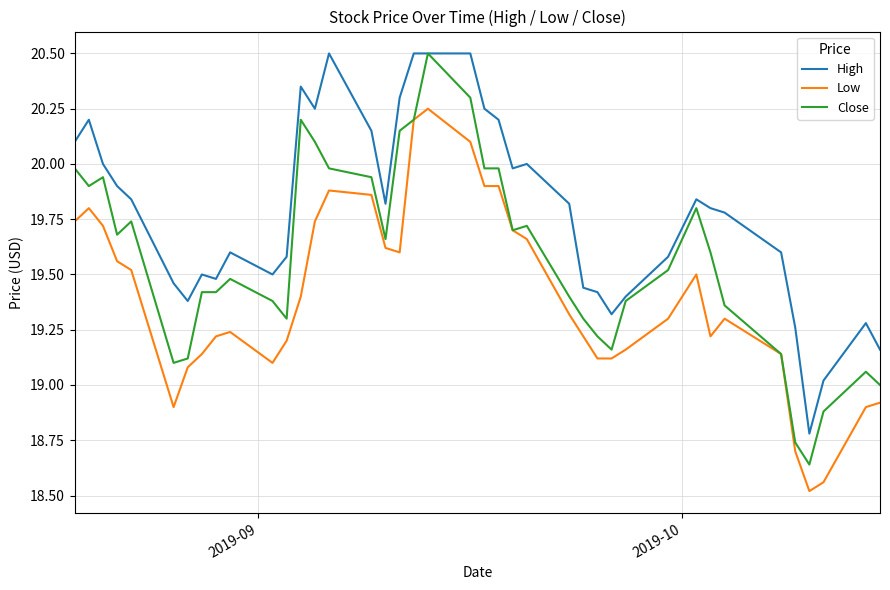

Which series has the widest spread of values?

Close